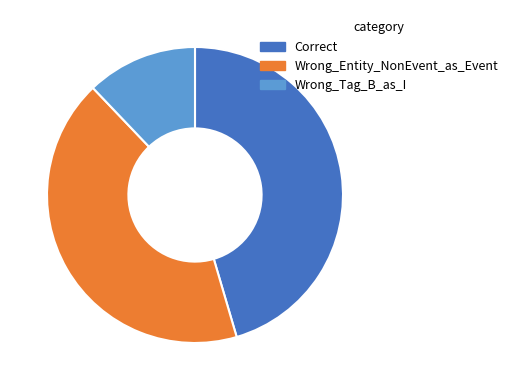

What is the smallest slice in the pie chart?

Wrong_Tag_B_as_I